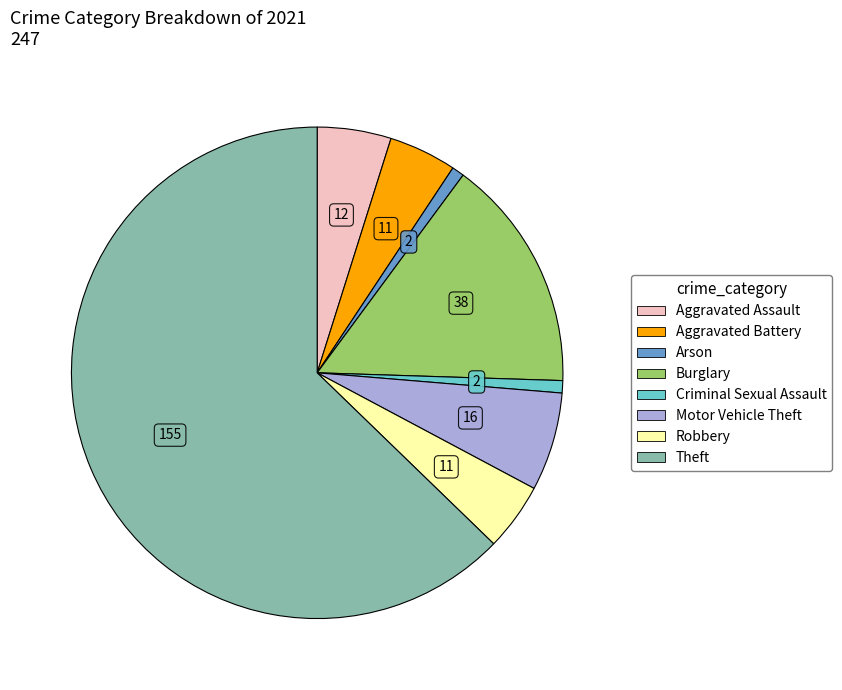

Does any single category account for the majority?

Yes